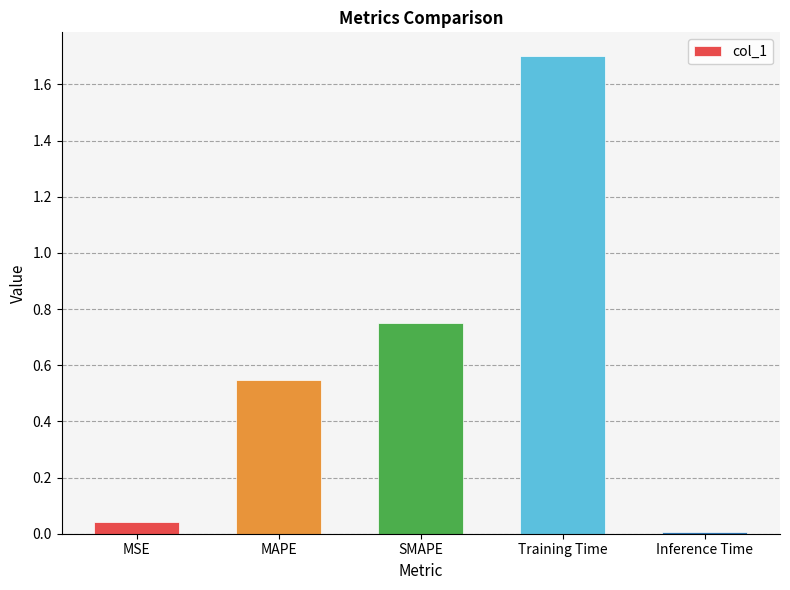

Which category has the lowest value across all series?

Inference Time